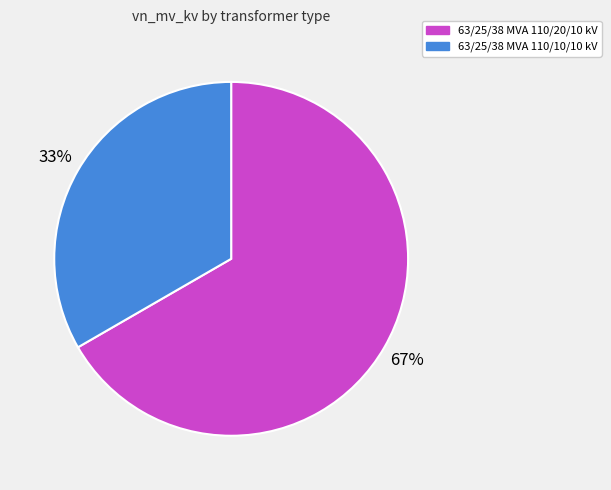

The 63/25/38 MVA 110/20/10 kV slice represents 67% of the pie. True or false?

True